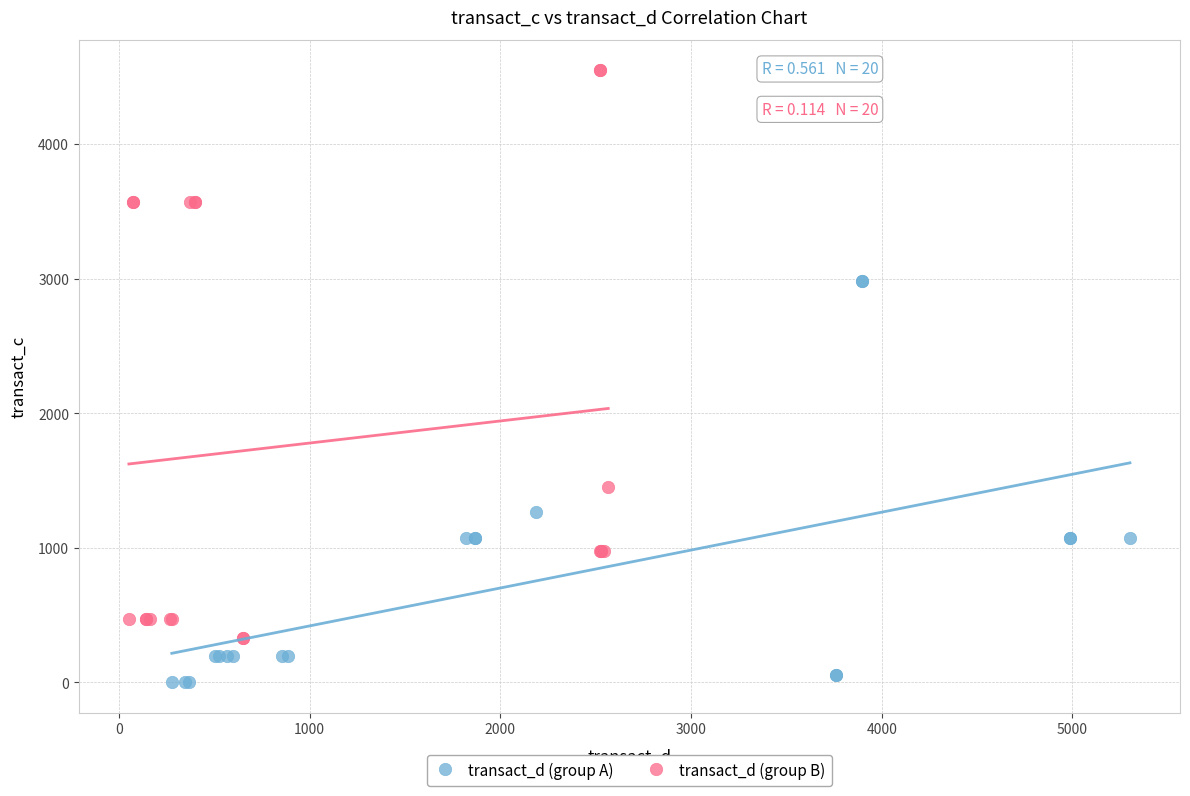

Which series has the widest spread of Y values?

transact_d (group B)